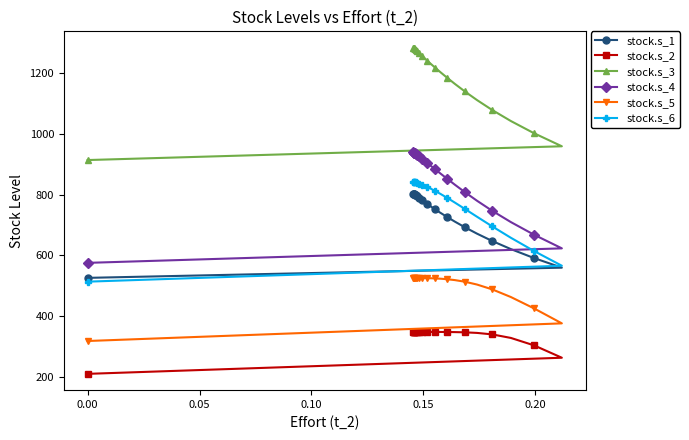

True or false: stock.s_4 and stock.s_5 intersect in this chart.

False